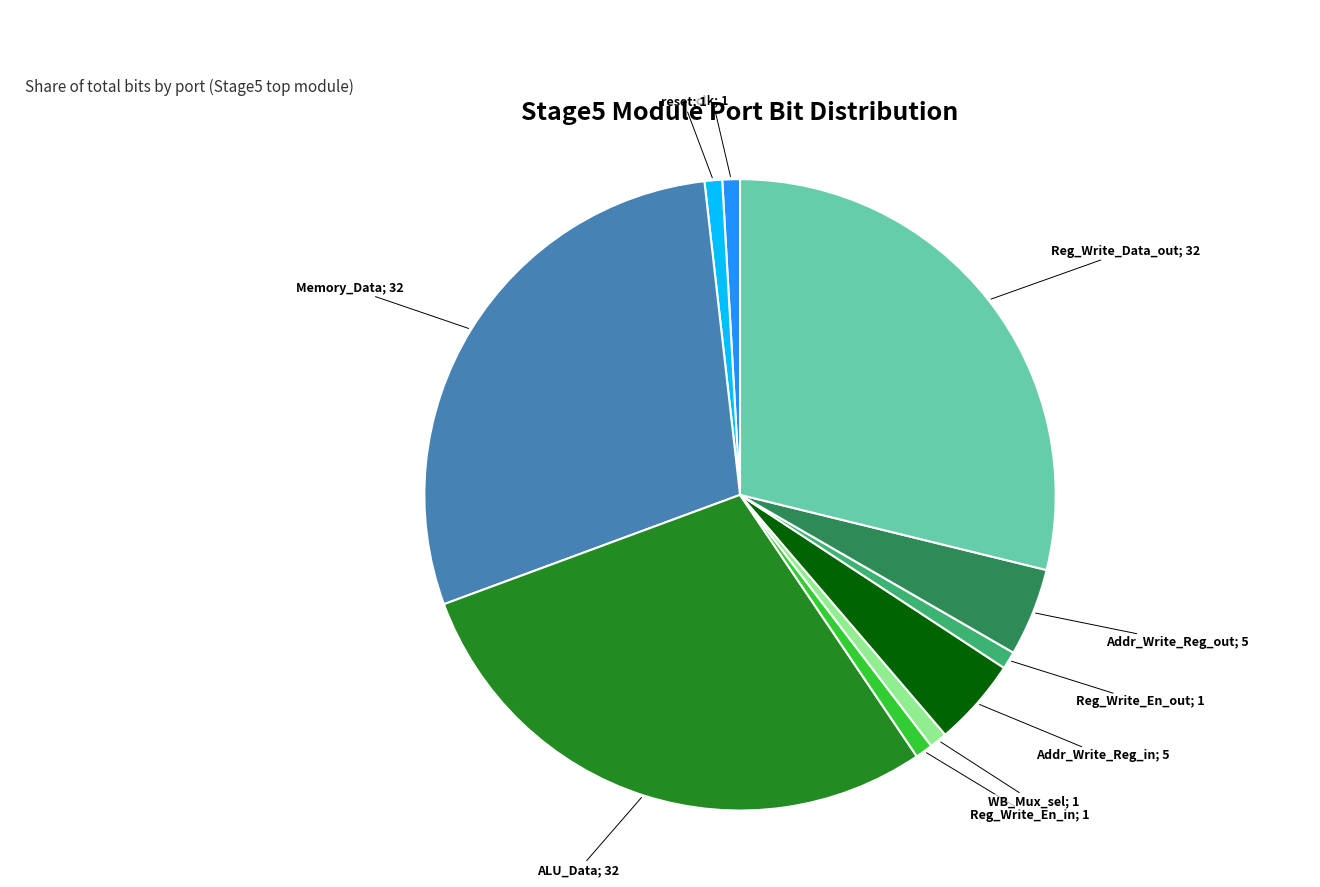

Count the number of slices in the pie.

10